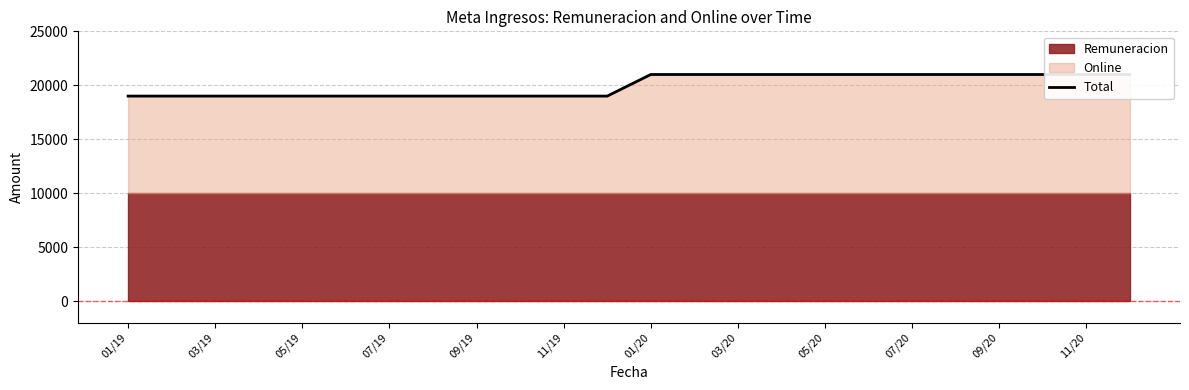

What is the maximum value shown in the chart?

21000